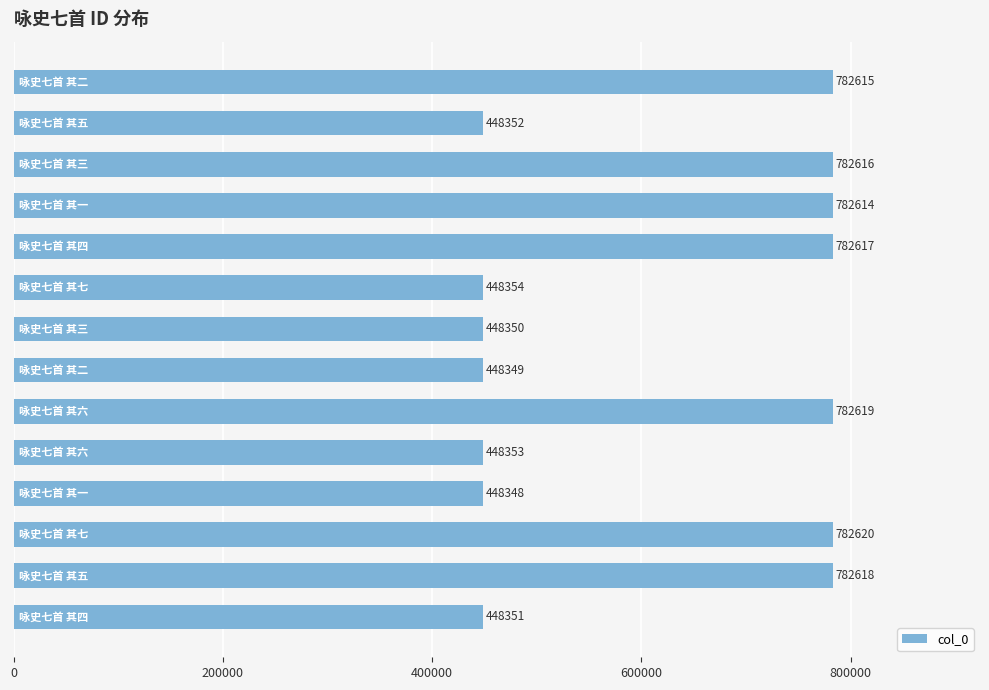

How many values are below 782614?

7